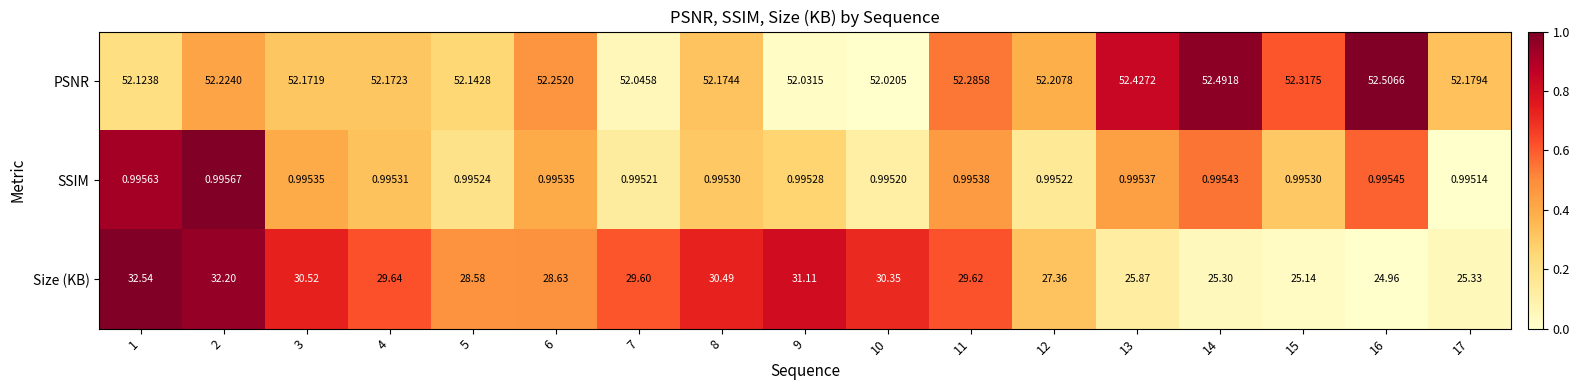

Which series has the largest range (max minus min)?

Size (KB)